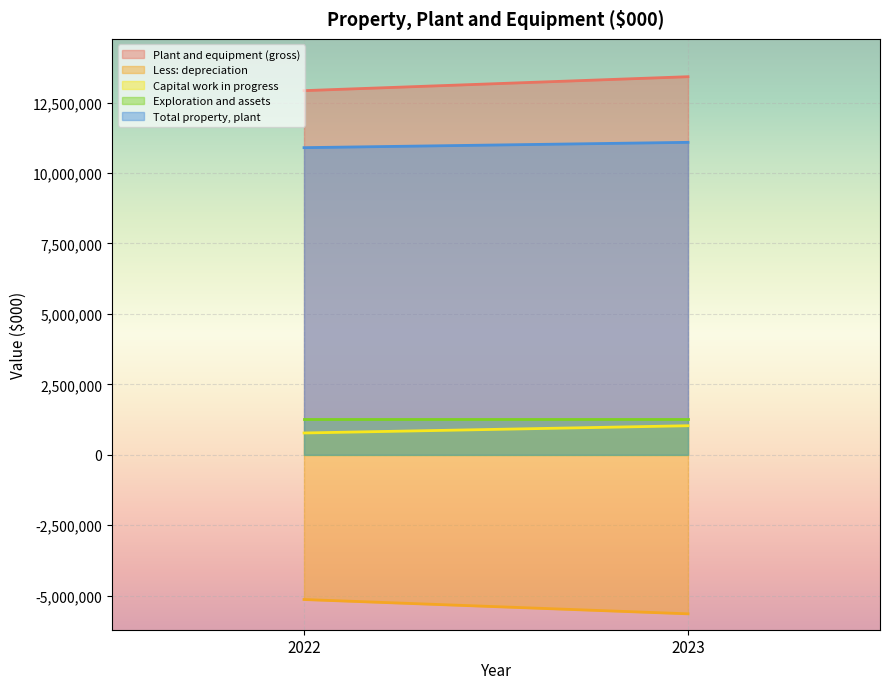

Reading right to left, list all the values displayed in this chart.

Plant and equipment (gross): 13418476	12923840
Less: depreciation: -5642496	-5134699
Capital work in progress: 1032233	775179
Exploration and assets: 1277907	1277906
Total property, plant: 11089359	10900622